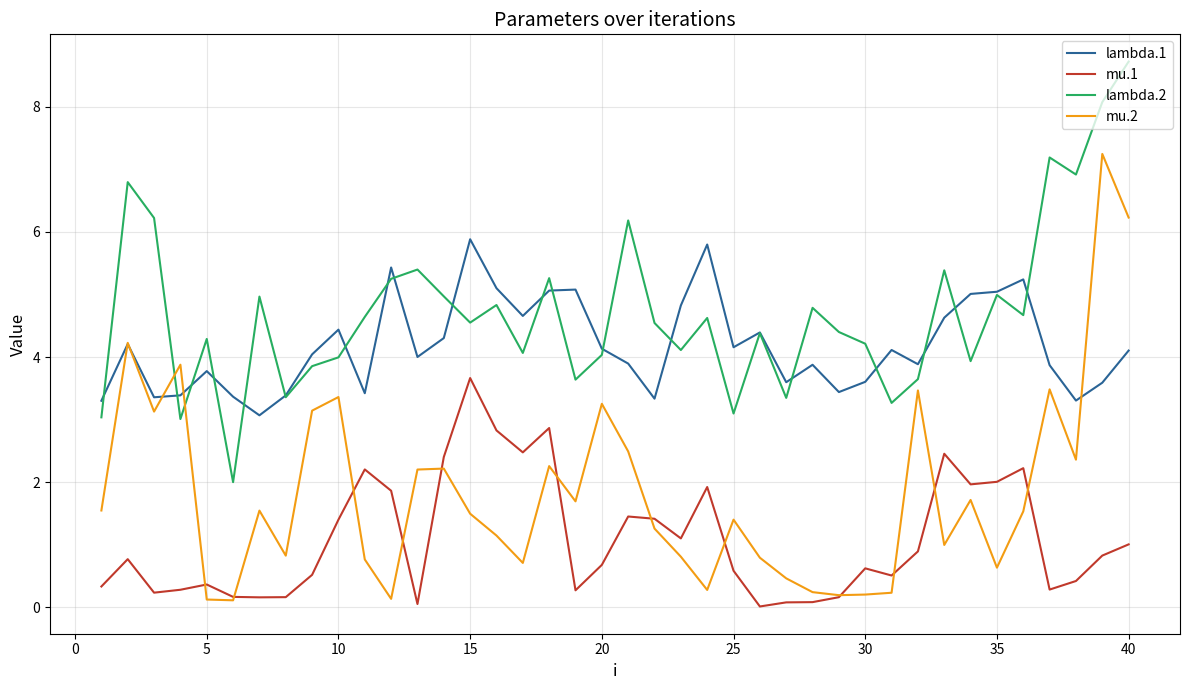

What is the difference between the maximum and second lowest values in the mu.2 series?

7.1